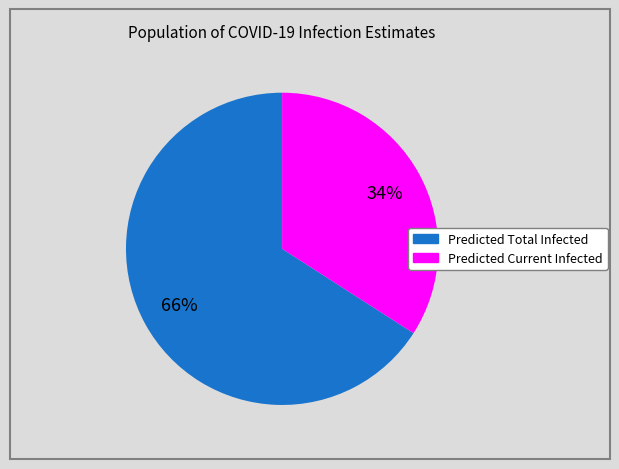

Count the number of slices in the pie.

2